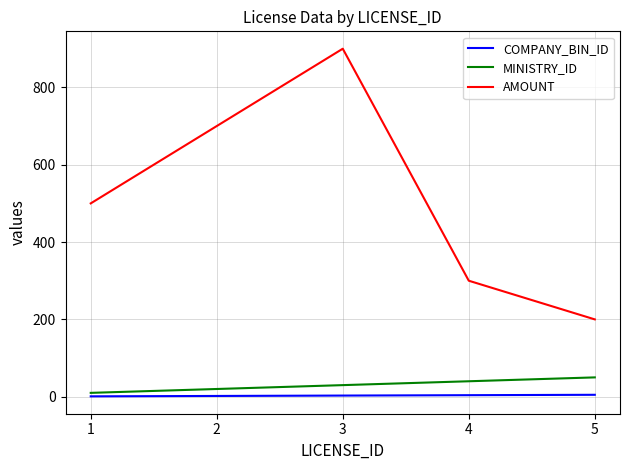

Is the value of MINISTRY_ID at 4 greater than the value of COMPANY_BIN_ID at 4?

Yes